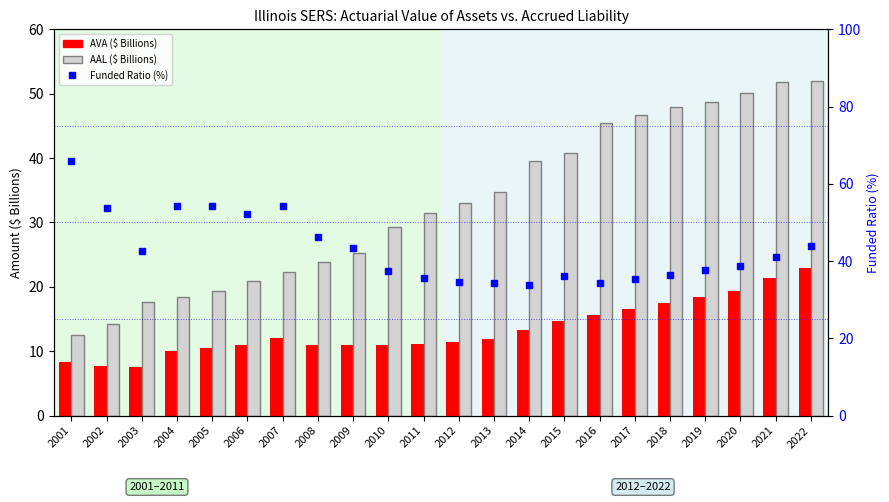

Rank the series by their maximum value, from lowest to highest.

AVA, AAL, Funded Ratio (%)